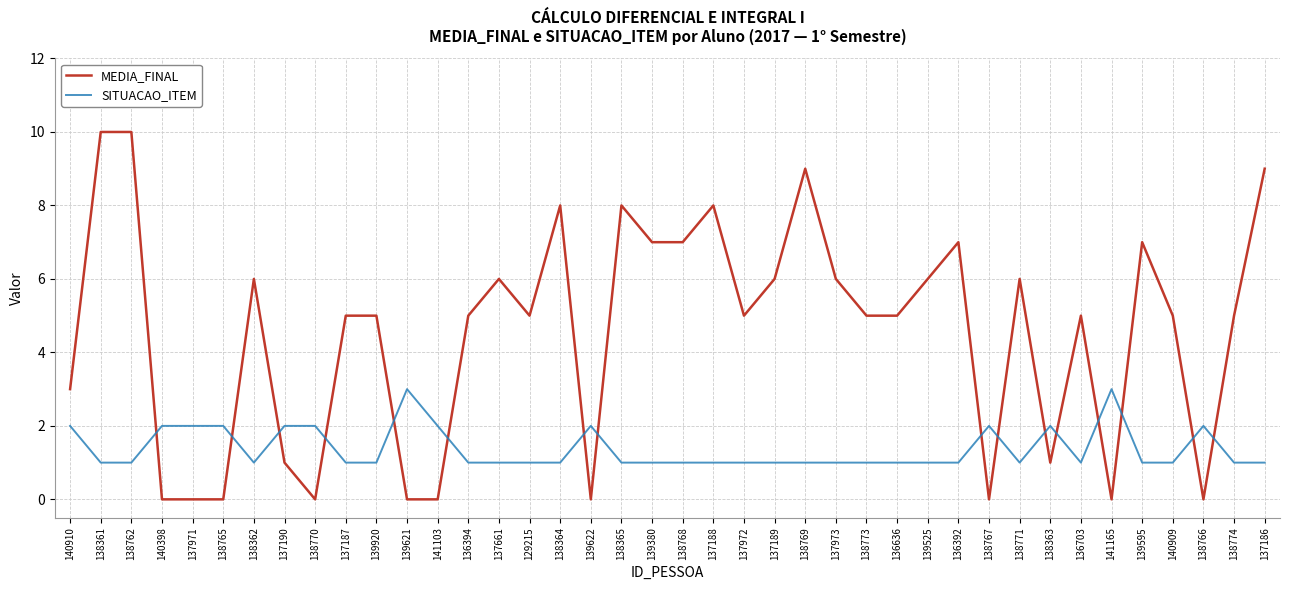

What position from the left is 138766?

38